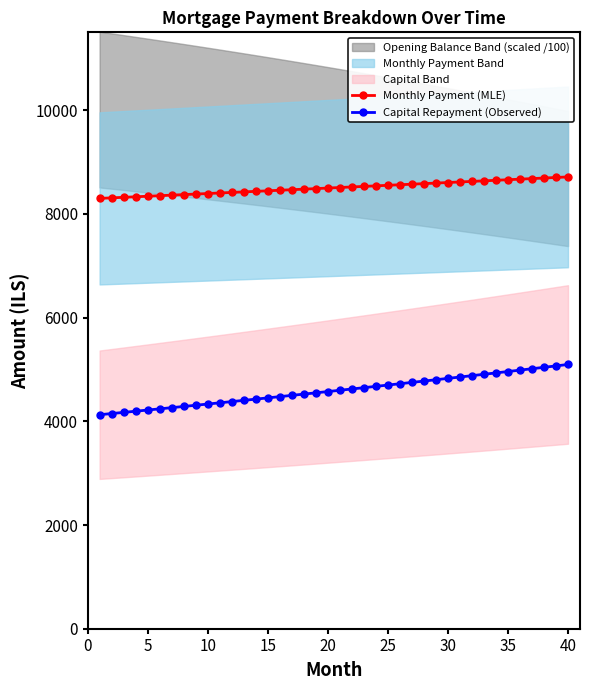

What is the lowest value of the Monthly Payment (MLE) series?

8299.1